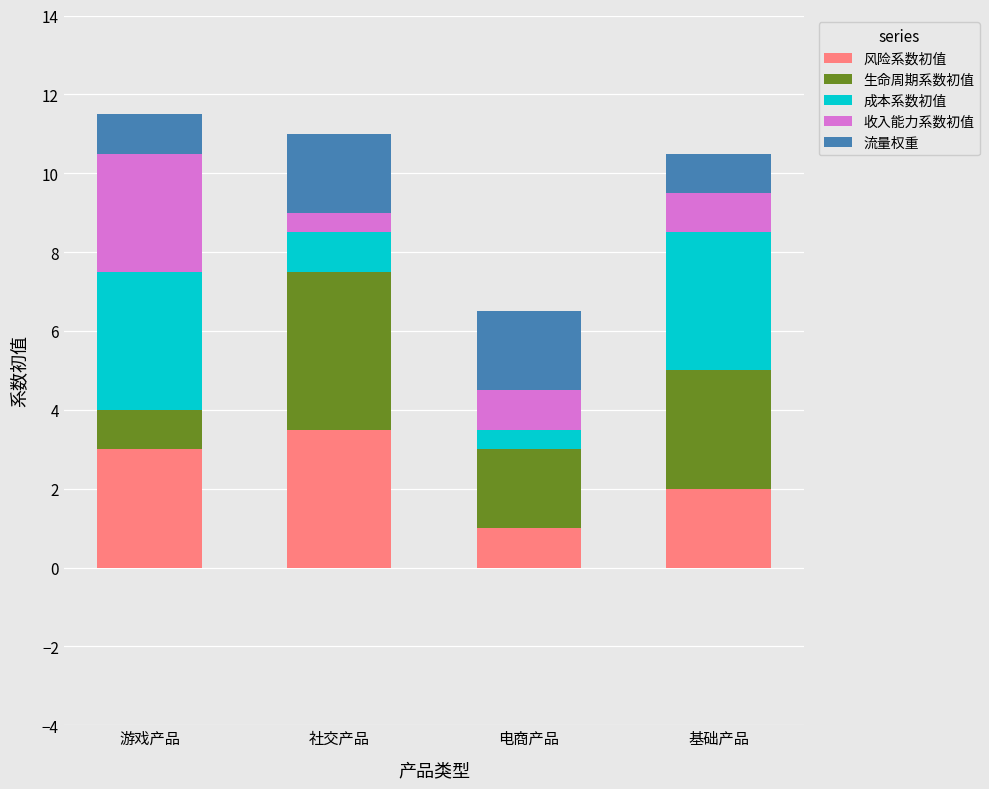

Reading left to right, what are the values for 风险系数初值?

3.0	3.5	1.0	2.0